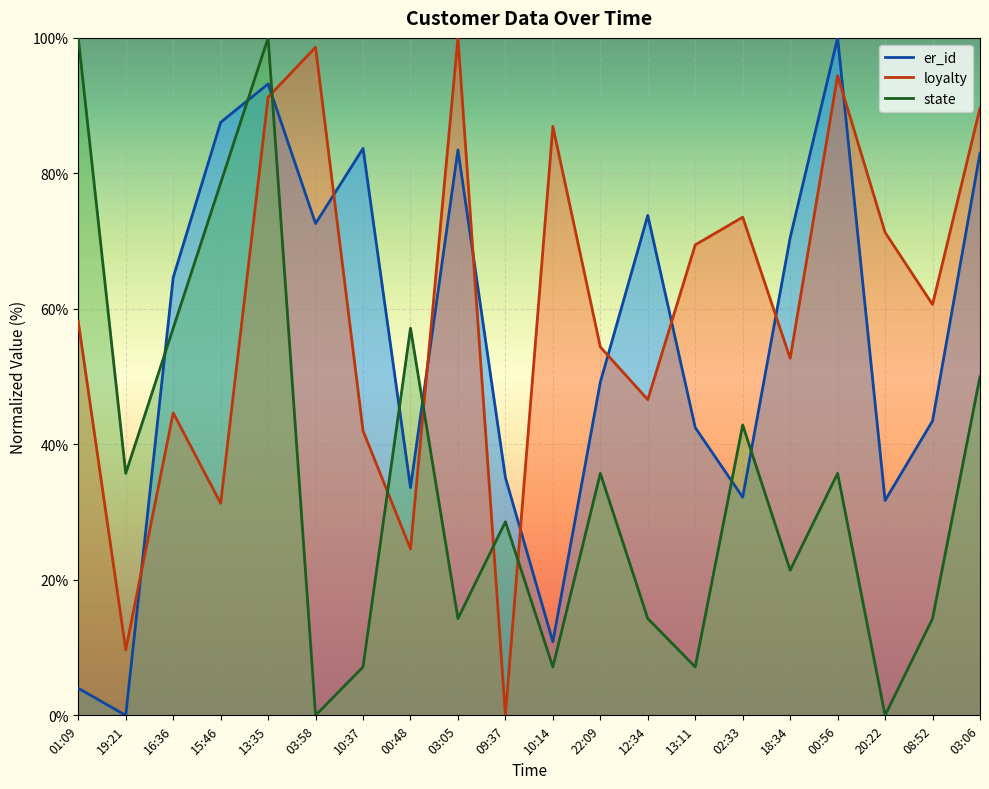

How many lines are shown in the chart?

3